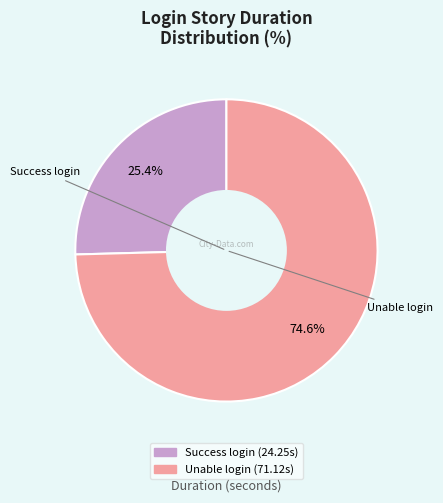

Is there a majority slice in this chart?

Yes